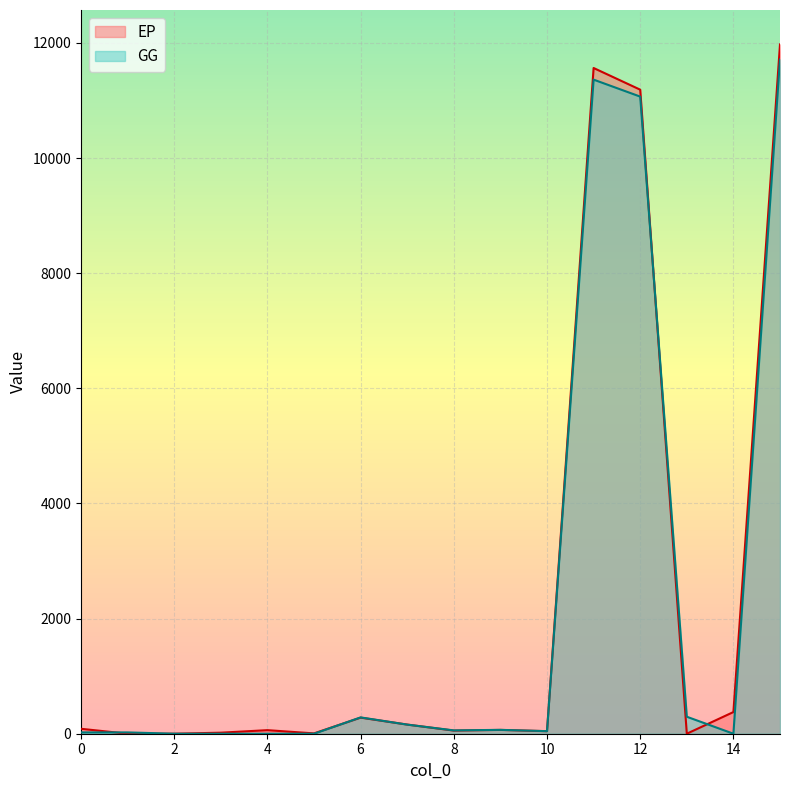

The GG series shows 11.2 at 10. True or false?

False